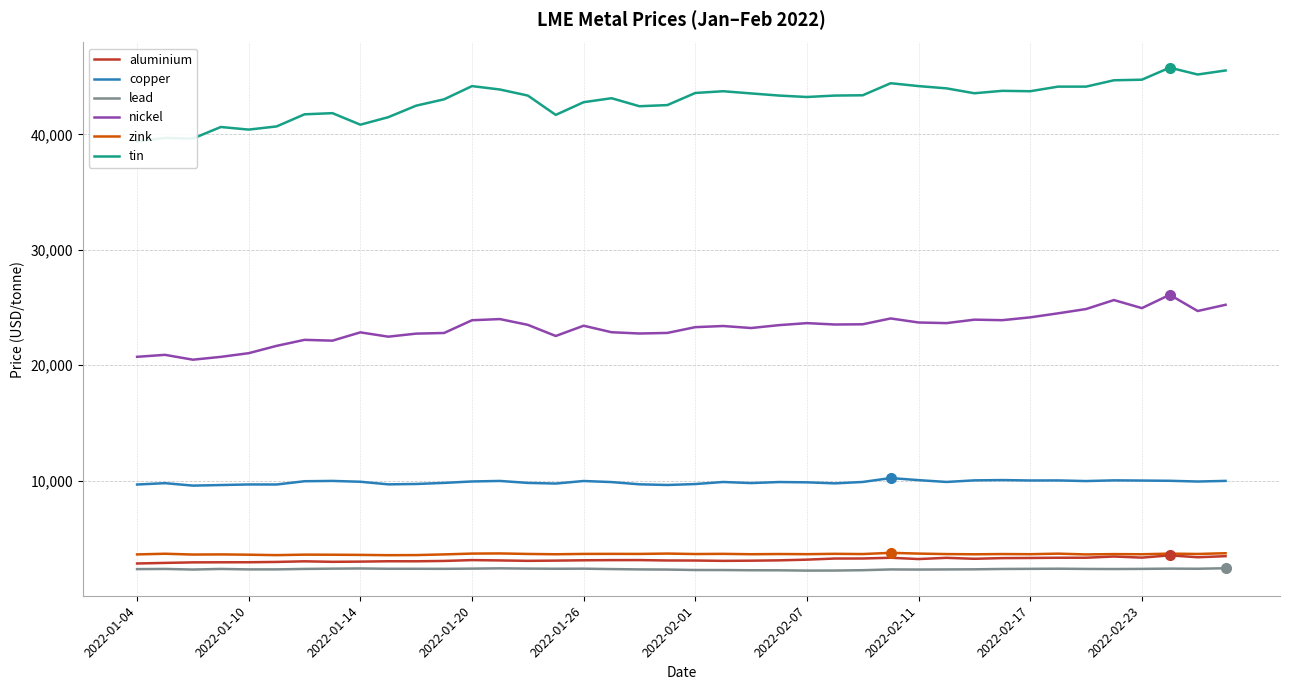

True or false: tin and lead cross at least once.

False